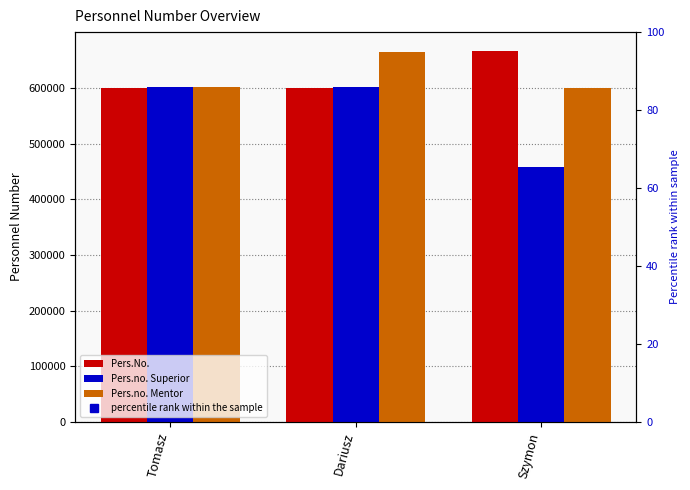

What are all the series names shown in the legend?

Pers.No., Pers.no. Superior, Pers.no. Mentor, percentile rank within the sample